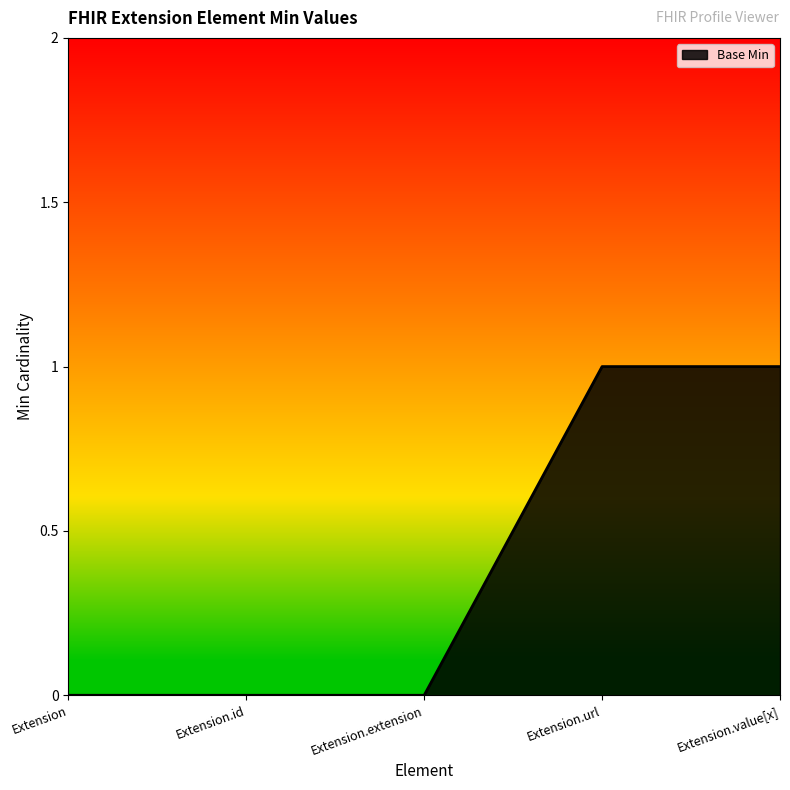

True or false: the data shows 0 at Extension.

True